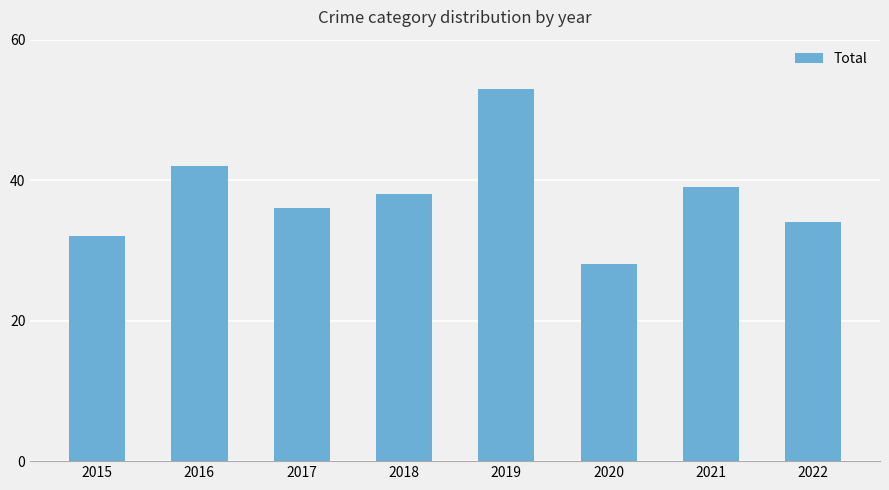

The value at 2021 is 39. True or false?

True